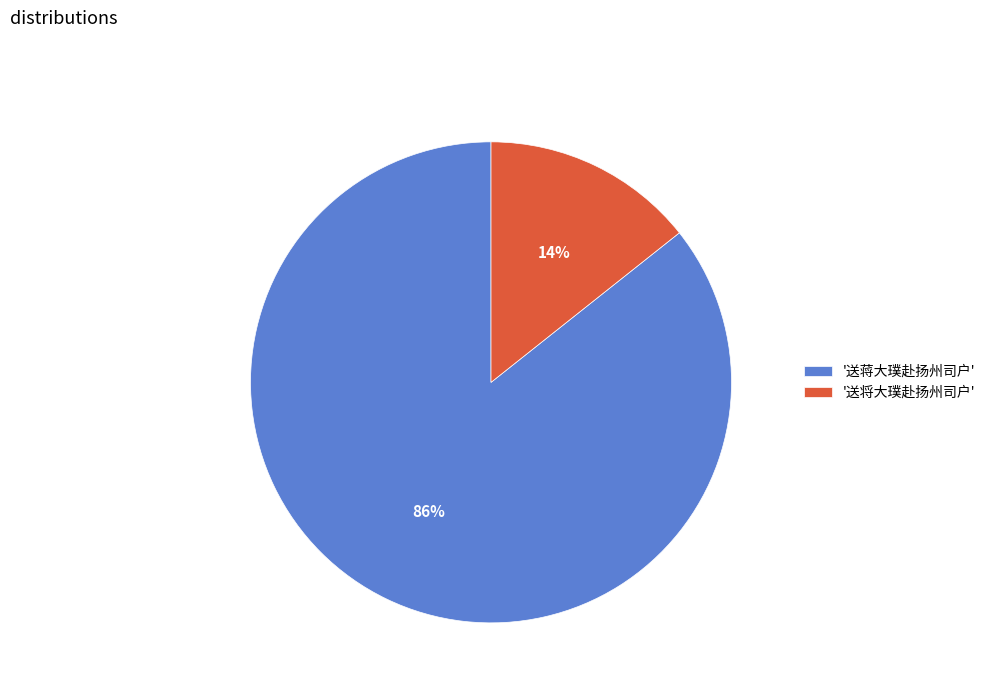

Do '送蒋大璞赴扬州司户' and '送将大璞赴扬州司户' together represent more than half of the pie?

Yes